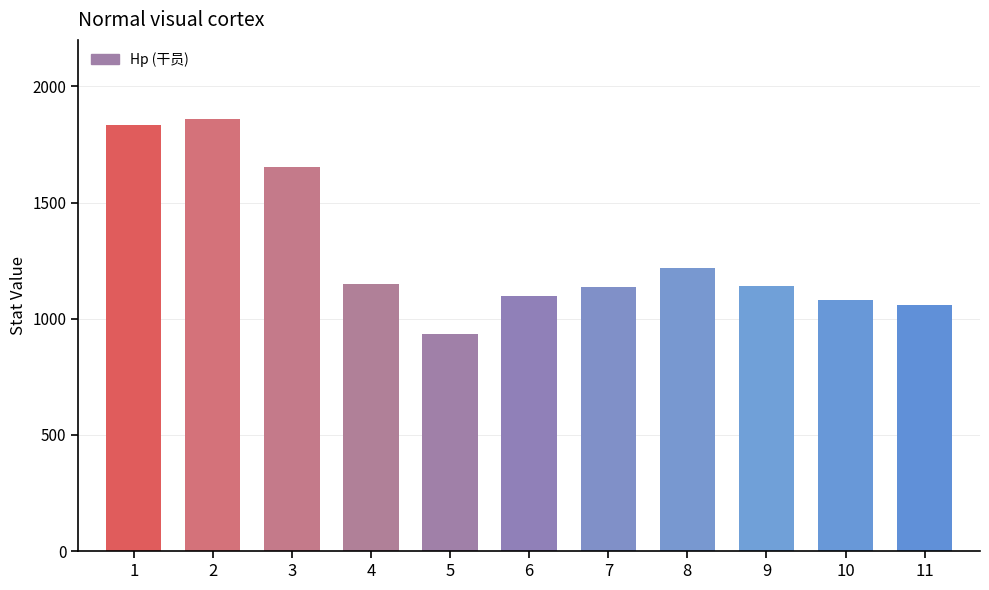

What is the difference between the maximum and minimum values?

923